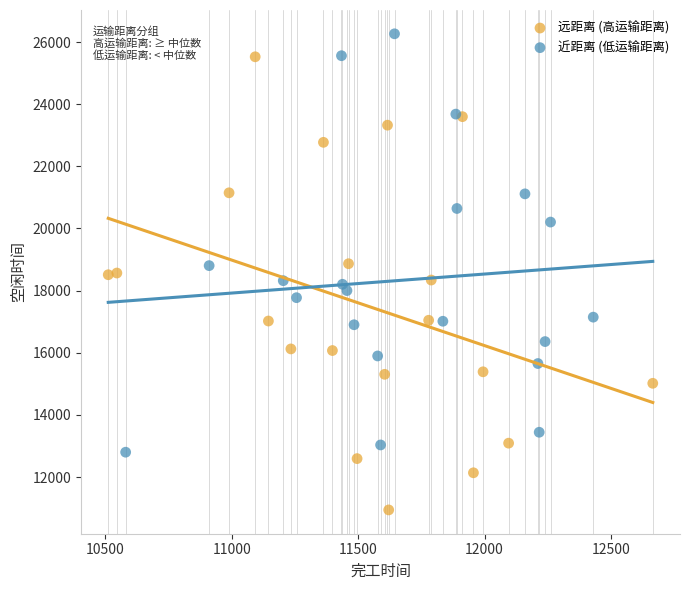

Which series contains the highest Y value?

近距离 (低运输距离)